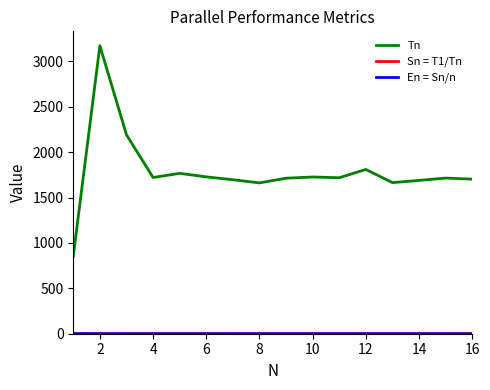

Which series has the widest spread of values?

Tn